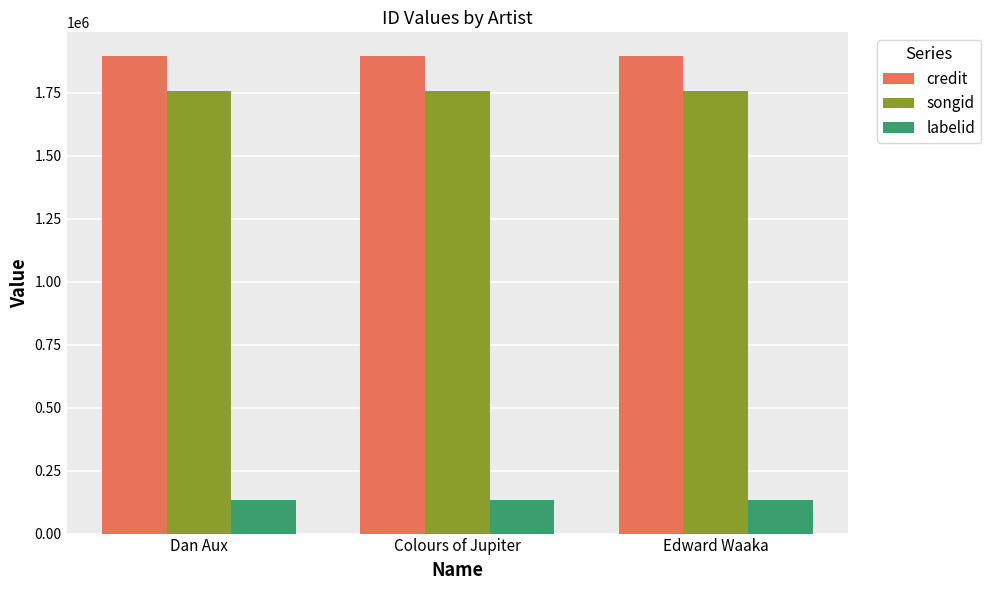

How many data points does each series have?

3